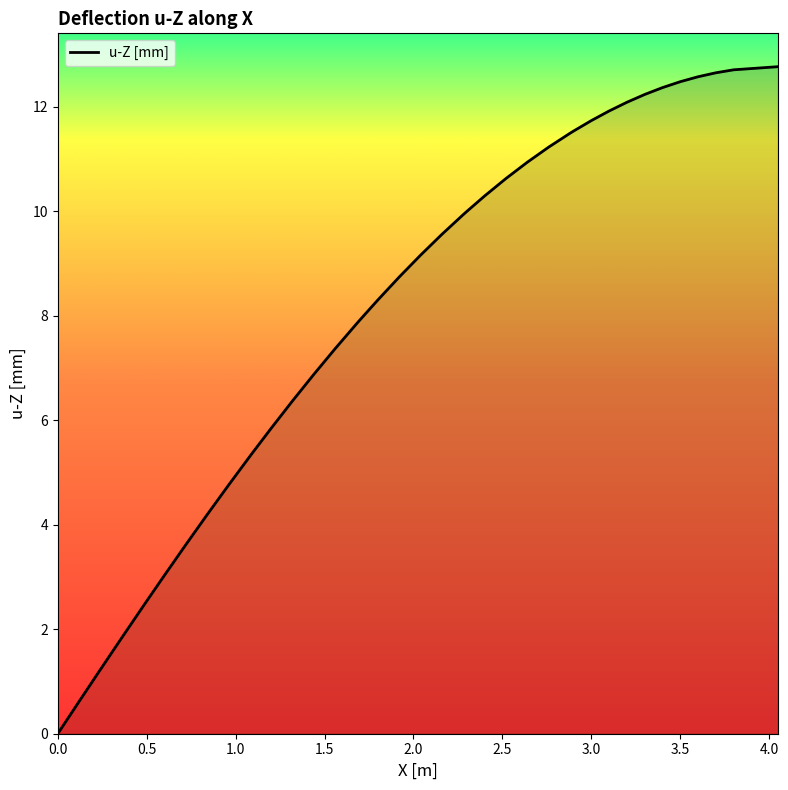

What is the maximum value shown in the chart?

12.8